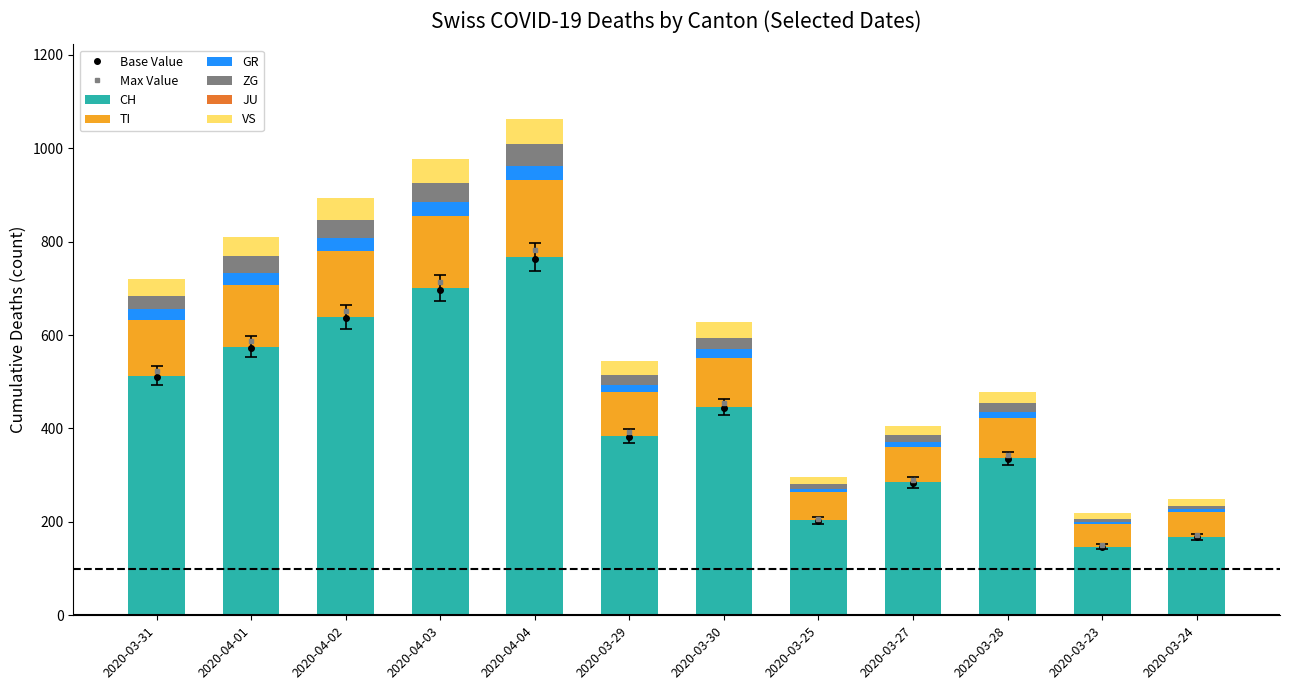

Which series has the widest spread of values?

CH